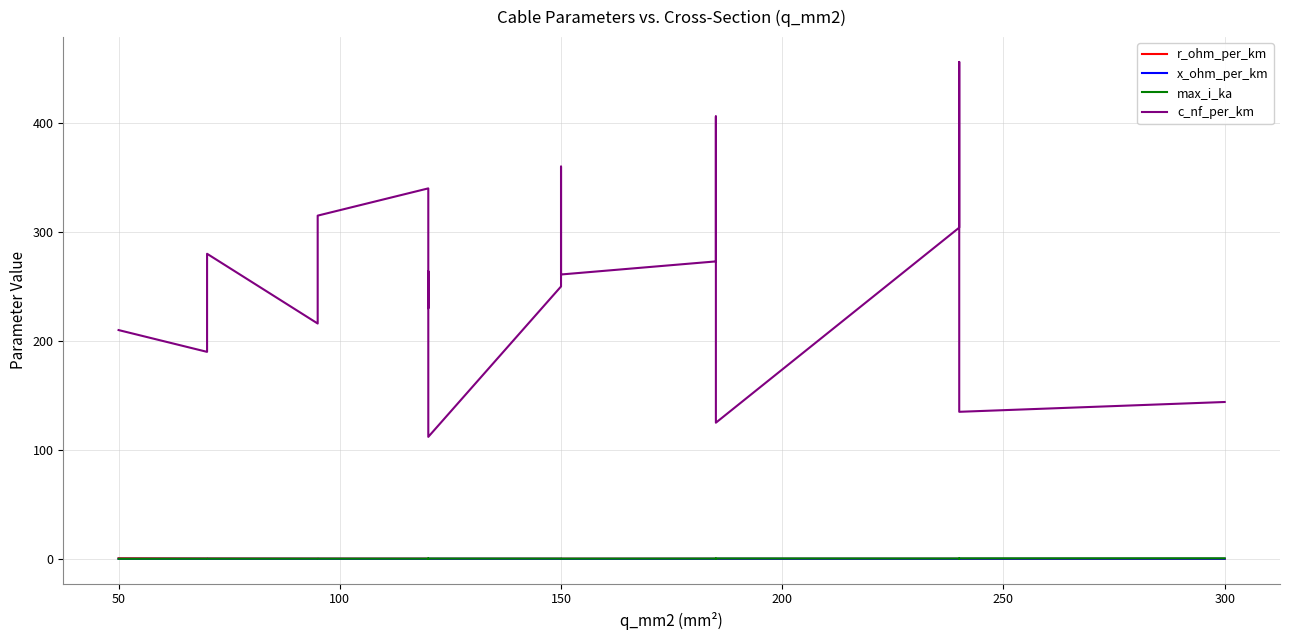

What is the maximum value shown in the chart?

456.0